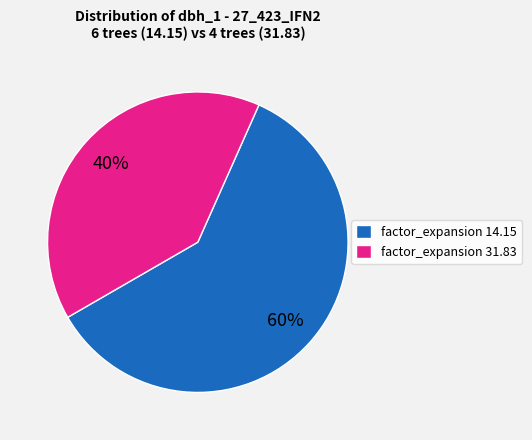

To the nearest percent, what is the average slice percentage?

50%